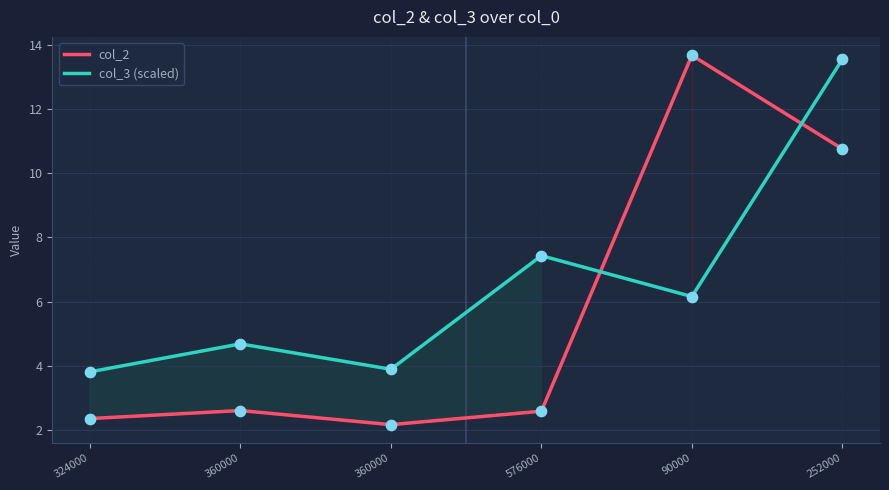

What are all the series names shown in the legend?

col_2, col_3 (scaled)